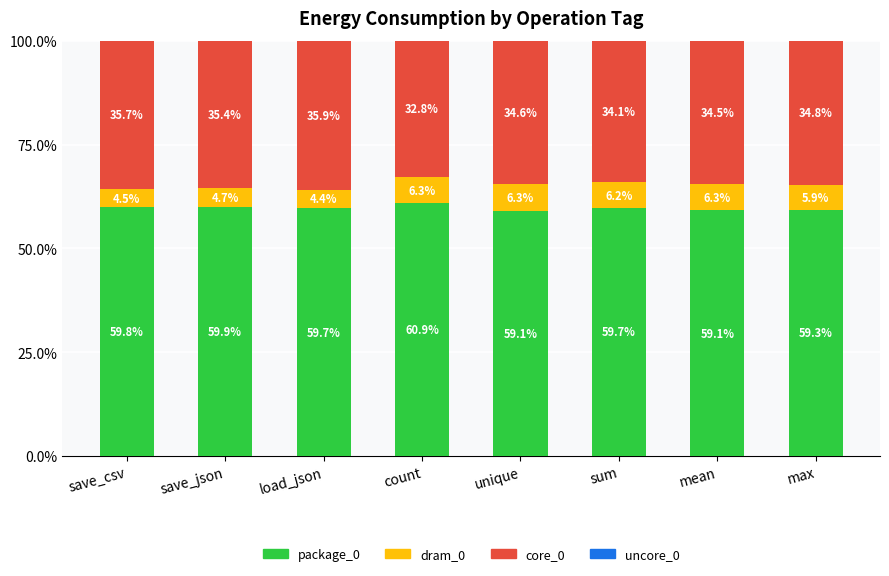

Are the bars horizontal?

No